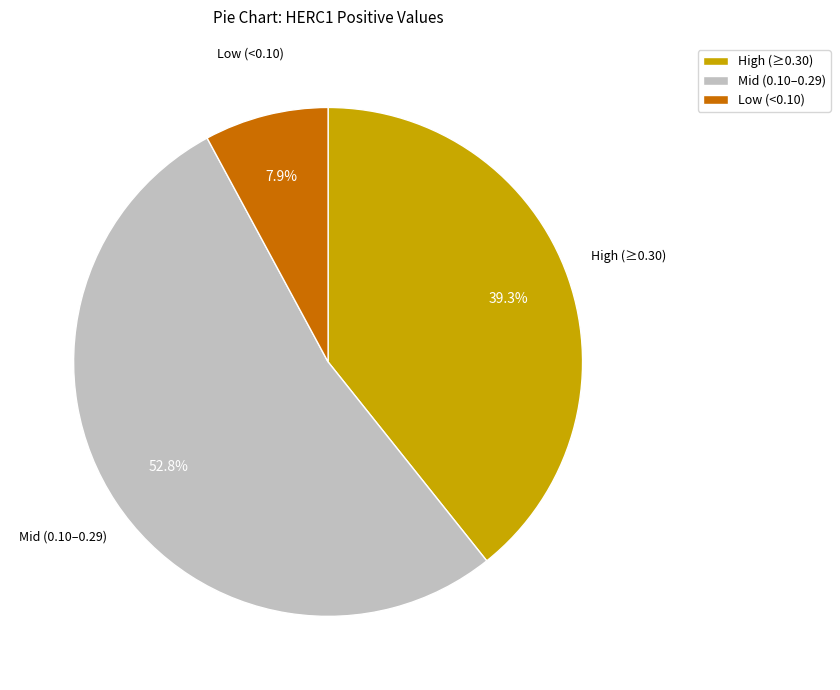

To the nearest percent, what is the difference between the largest and smallest slice percentages?

45%